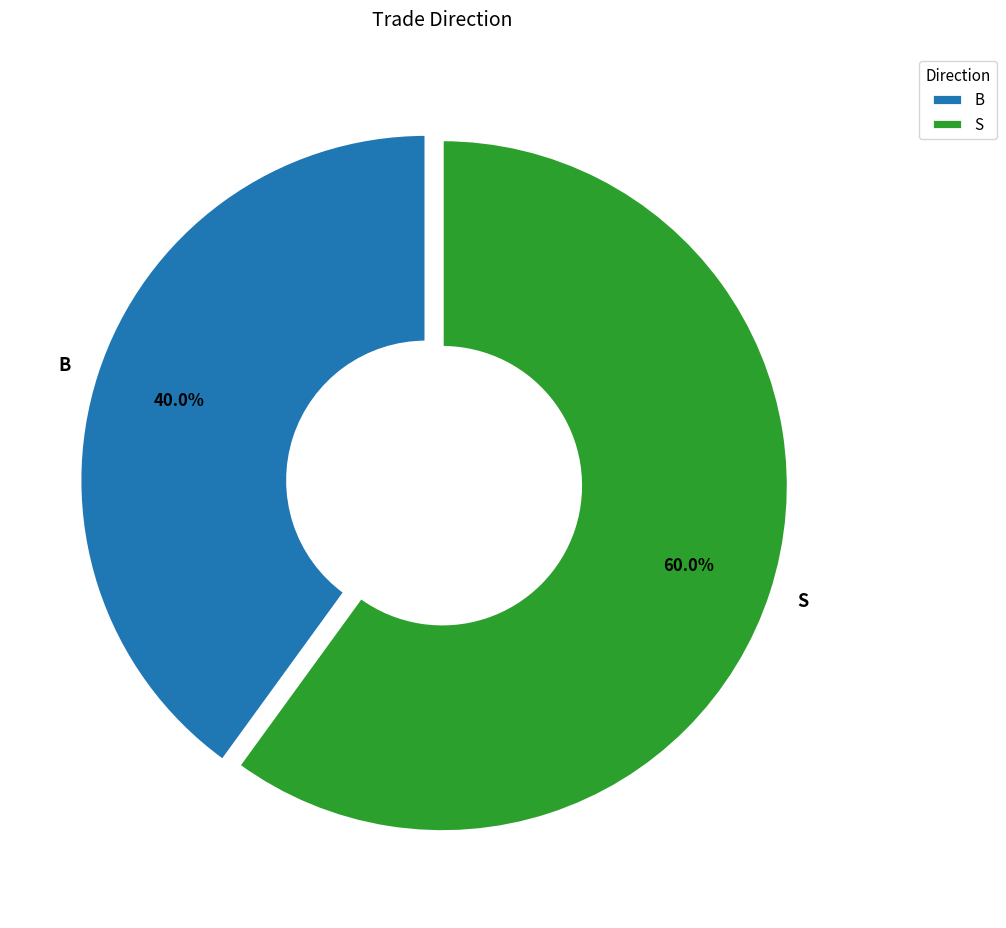

Which category has the biggest portion of the pie?

S